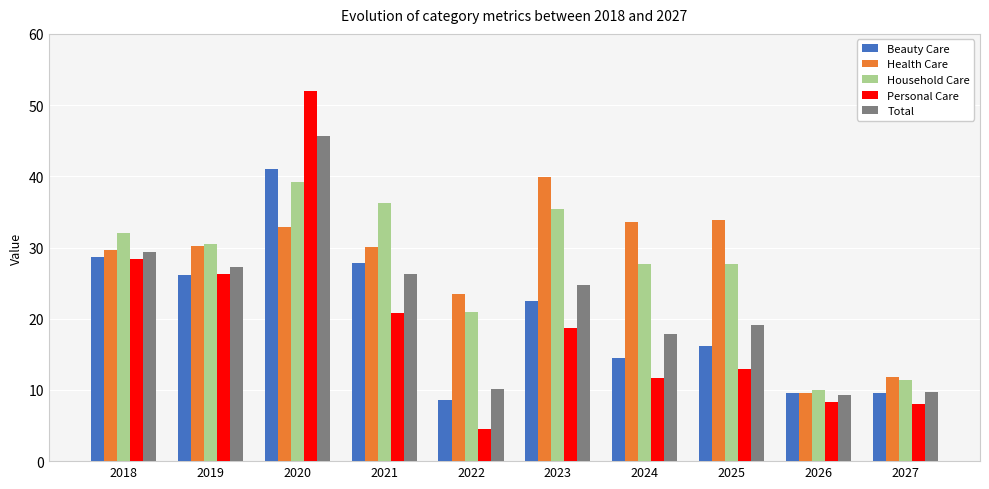

Rank the series by their maximum value, from lowest to highest.

Household Care, Health Care, Beauty Care, Total, Personal Care